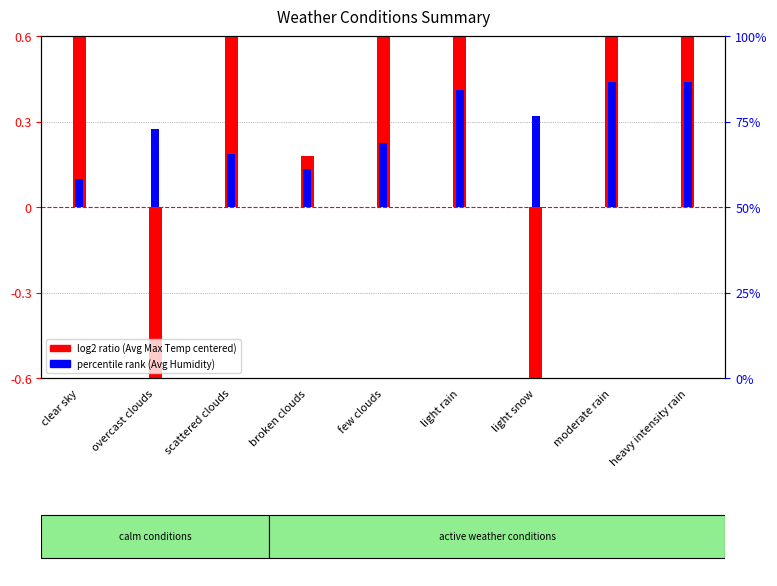

At which label does log2 ratio (Avg Max Temp centered) first exceed 10?

scattered clouds